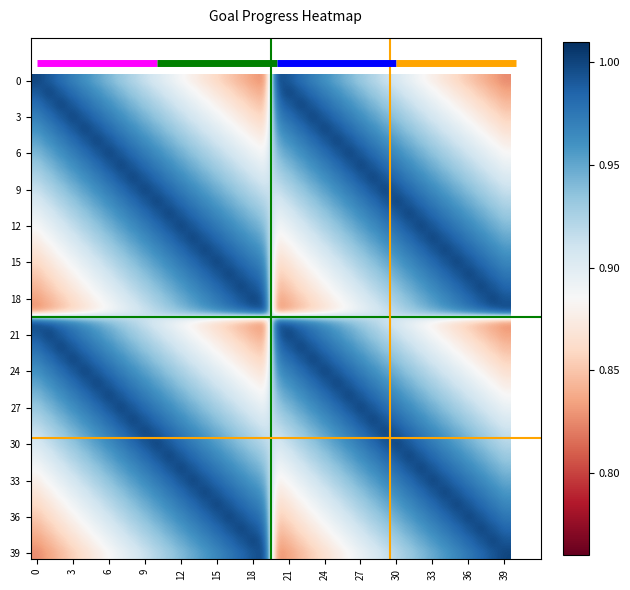

At which category is the sum across all series the highest?

9